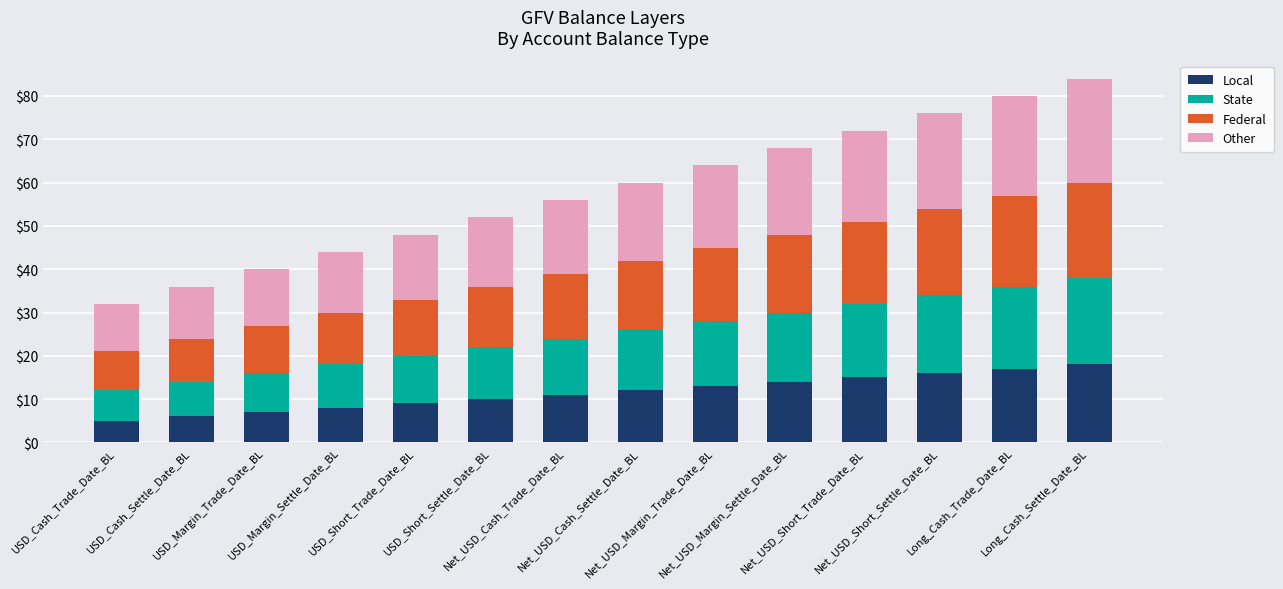

What is the highest value of the Local series?

18